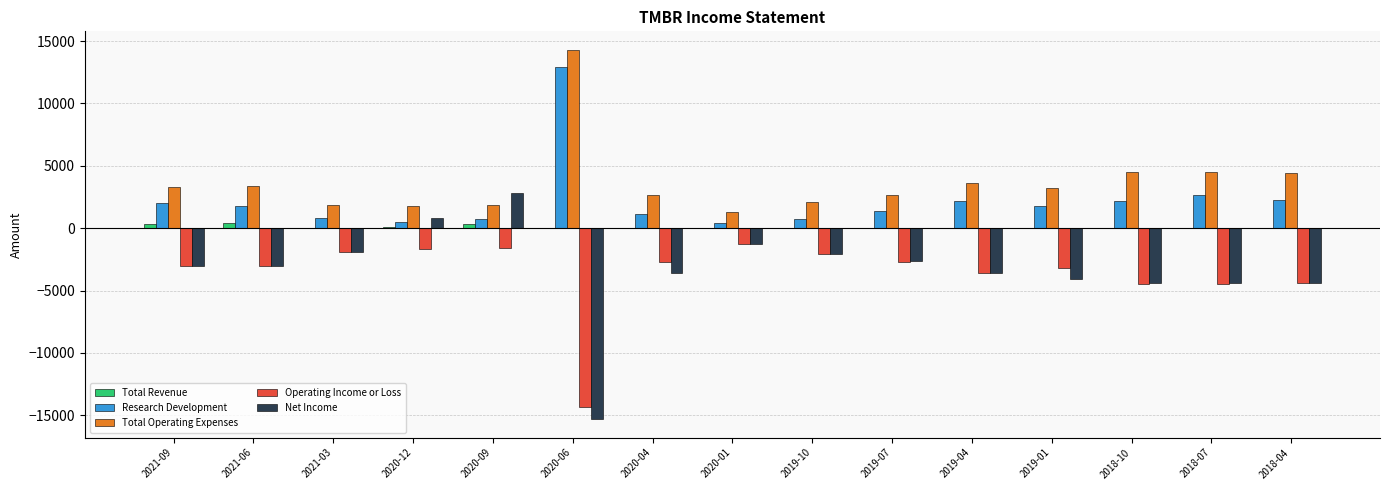

Which category has the highest value in the Net Income series?

2020-09